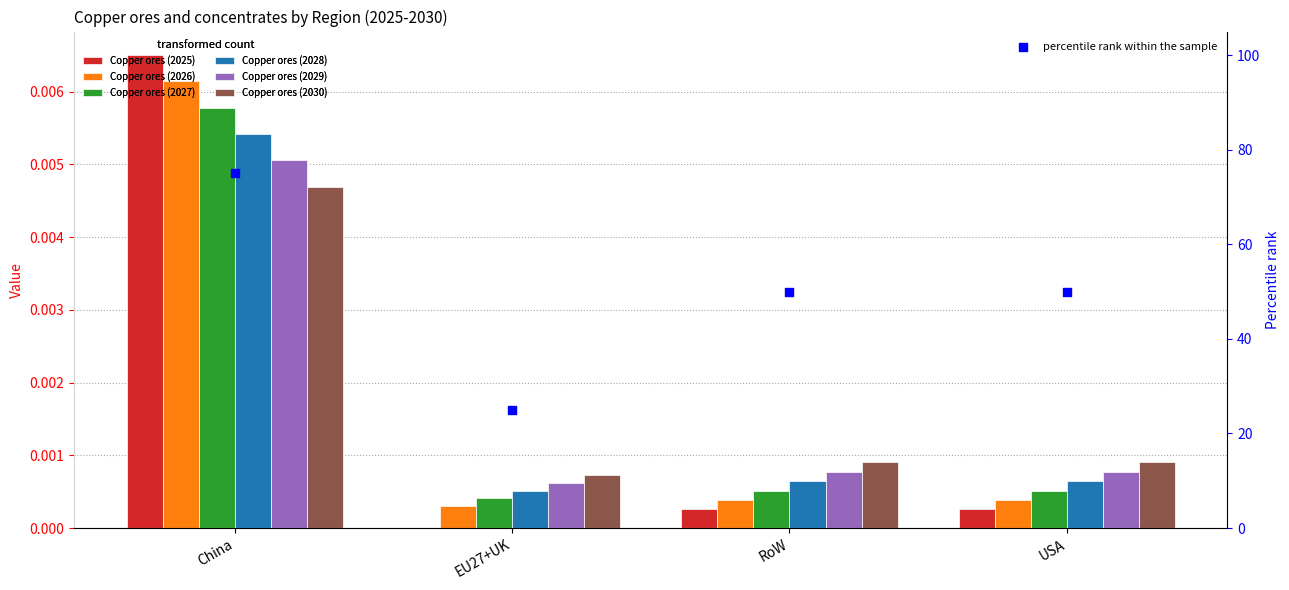

Which series contains the lowest Y value?

Copper ores (2025)